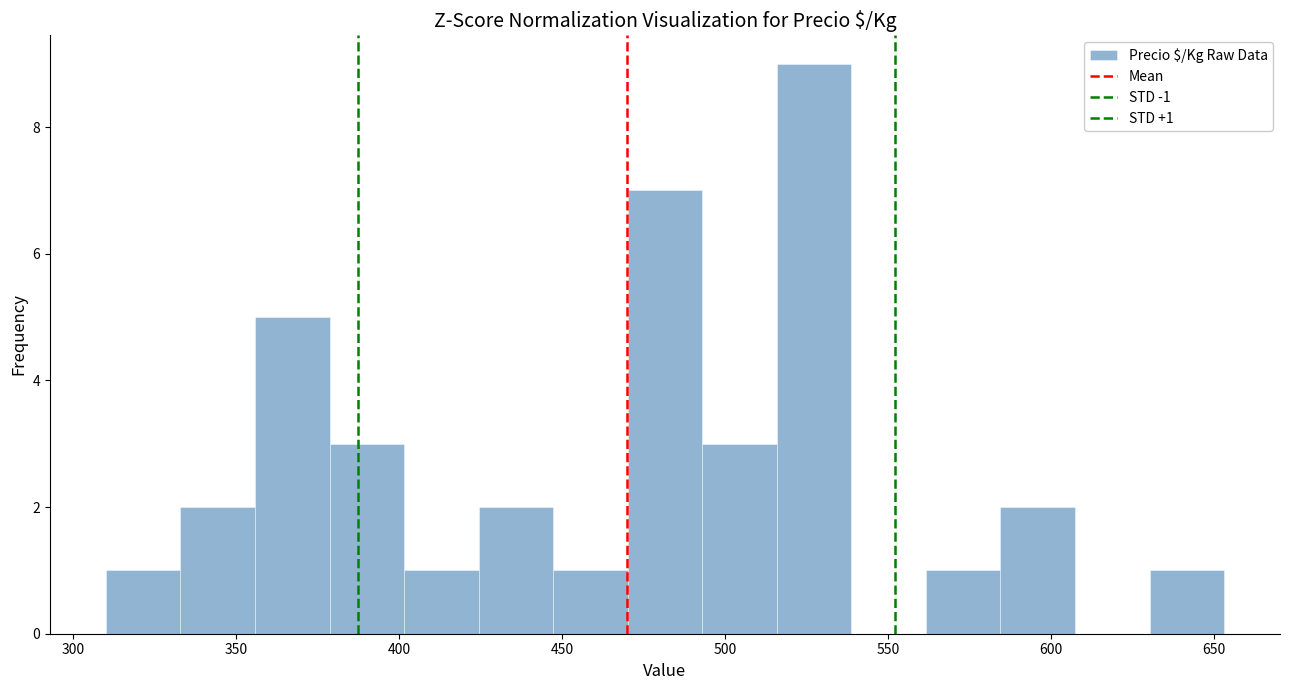

Which range on the x-axis has the tallest bar?

515 to 540